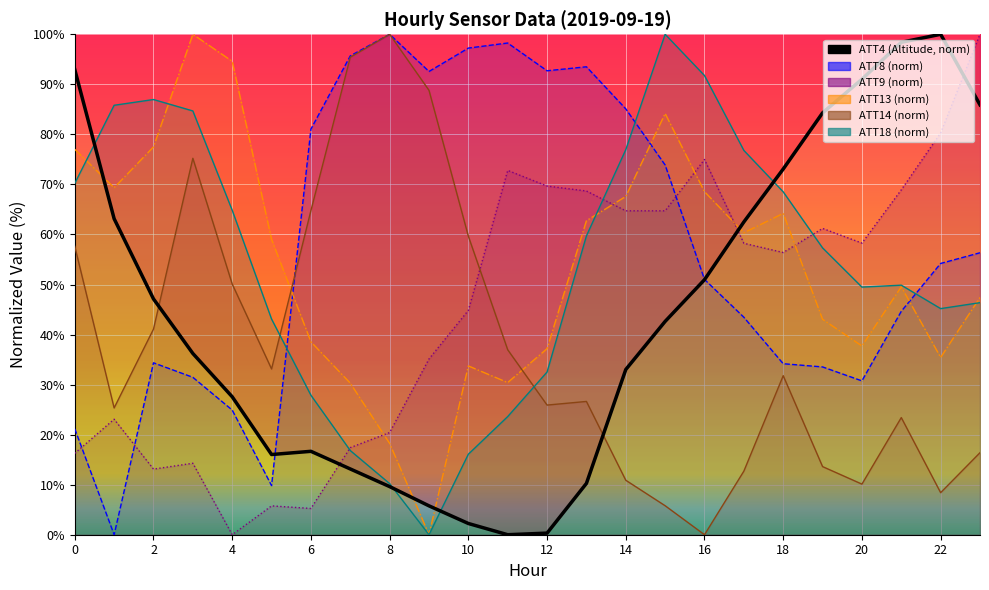

True or false: ATT18 (norm) and ATT9 (norm) cross at least once.

True